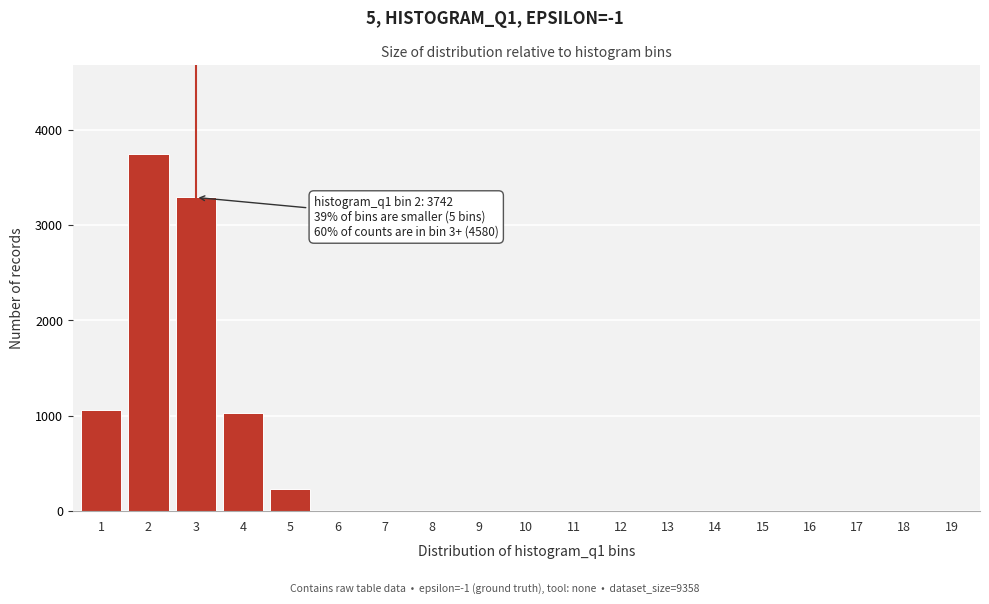

Reading left to right, transcribe all the data shown in this chart.

1=1064	2=3742	3=3291	4=1027	5=234	6=0	7=0	8=0	9=0	10=0	11=0	12=0	13=0	14=0	15=0	16=0	17=0	18=0	19=0